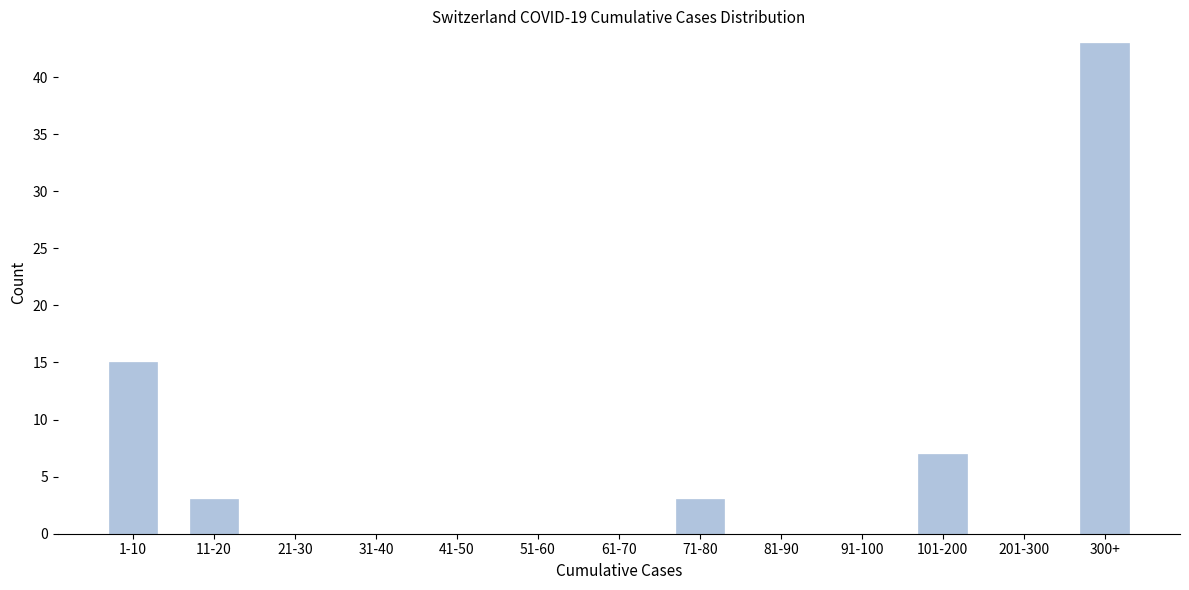

Reading right to left, what are all the values shown in this chart?

300+=43	201-300=0	101-200=7	91-100=0	81-90=0	71-80=3	61-70=0	51-60=0	41-50=0	31-40=0	21-30=0	11-20=3	1-10=15